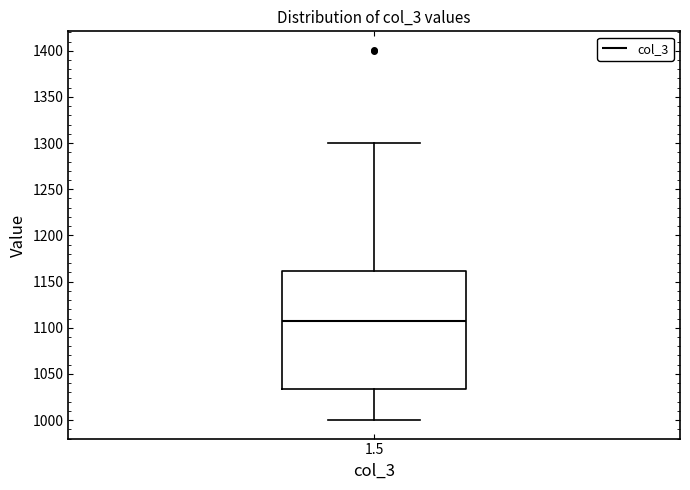

Read this box plot against the y-axis: the position of the median line, the range covered by the box, and the ends of both whiskers. The values are not printed on the chart, so give them approximately, as read against the axis.

median 1105, box 1035 to 1160, whiskers 1000 to 1300